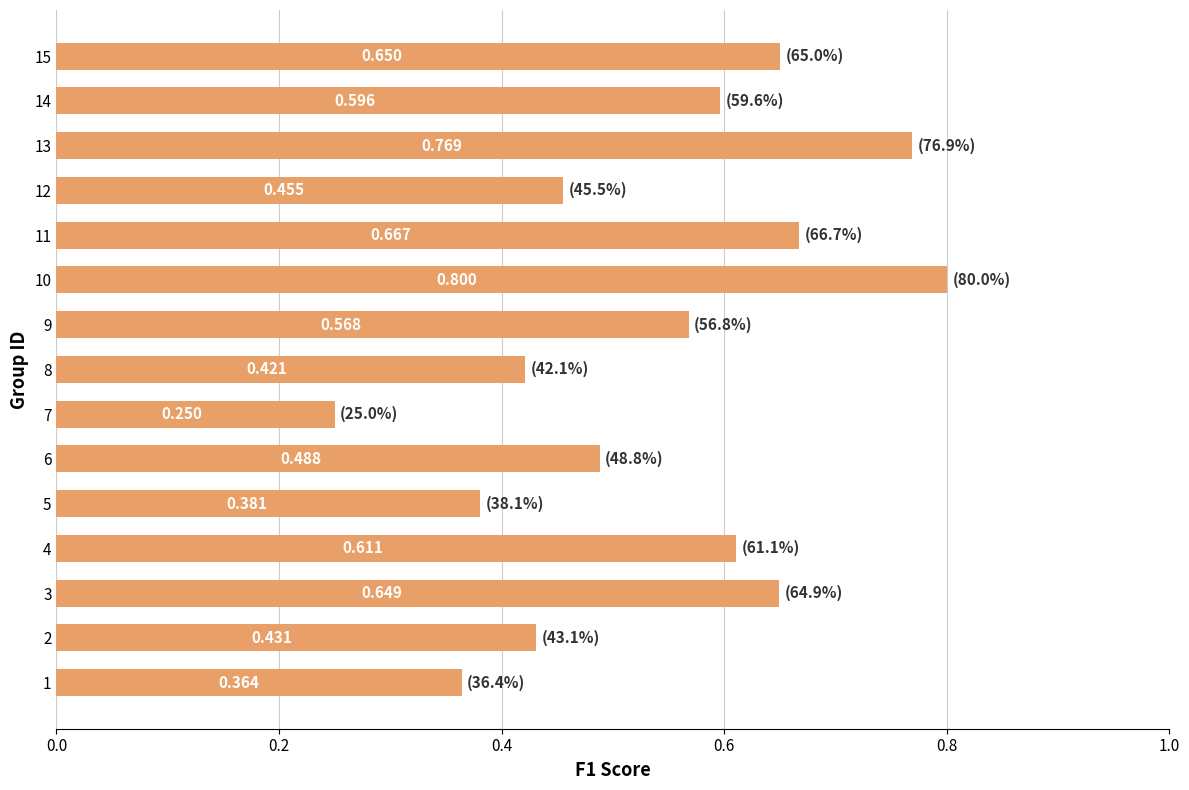

Rank the categories by value from lowest to highest.

7, 1, 5, 8, 2, 12, 6, 9, 14, 4, 3, 15, 11, 13, 10